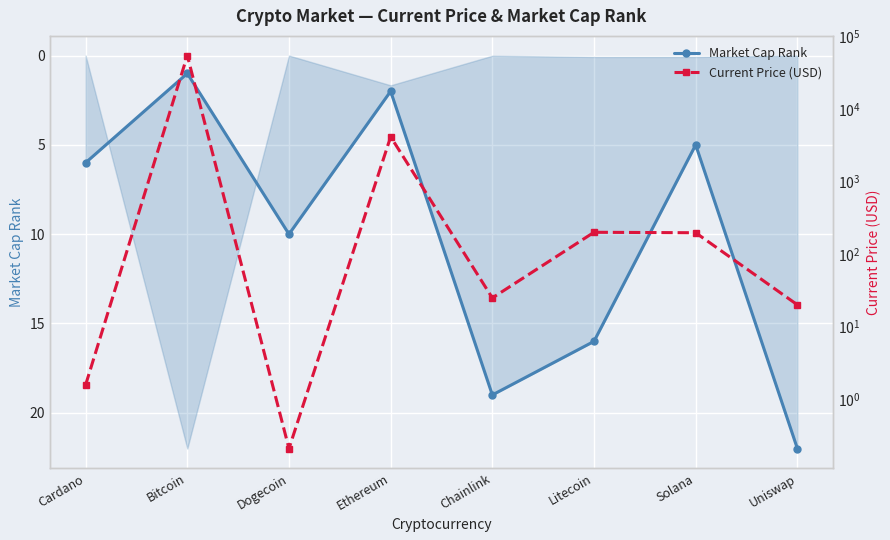

How many lines are shown in the chart?

2